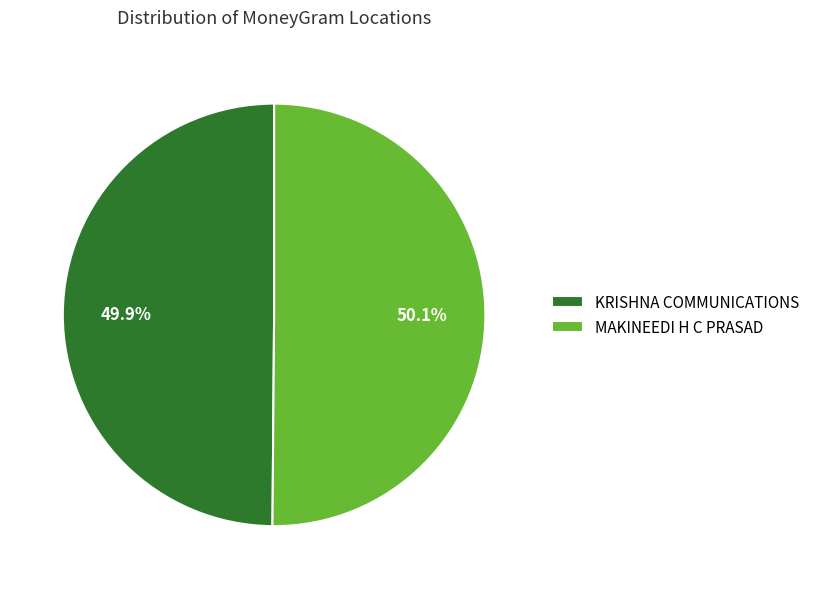

Is the sum of KRISHNA COMMUNICATIONS and MAKINEEDI H C PRASAD greater than half?

Yes